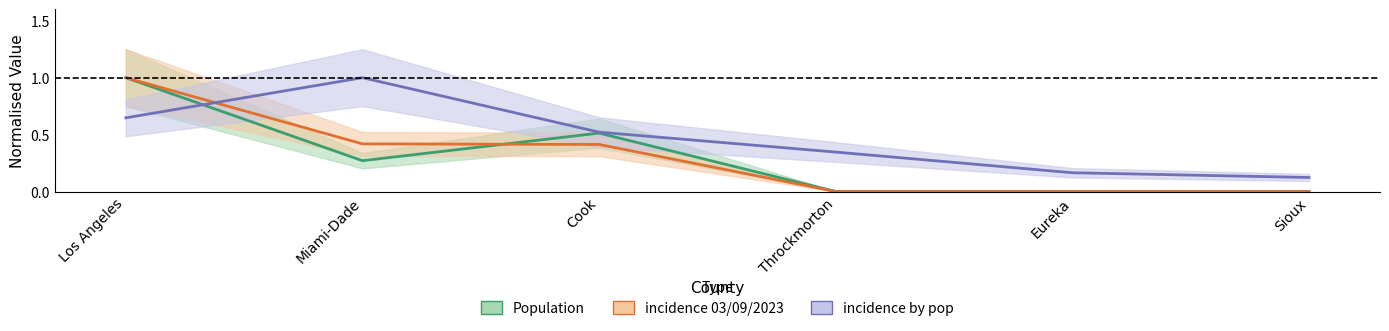

Which has a higher value, Cook or Eureka?

Cook